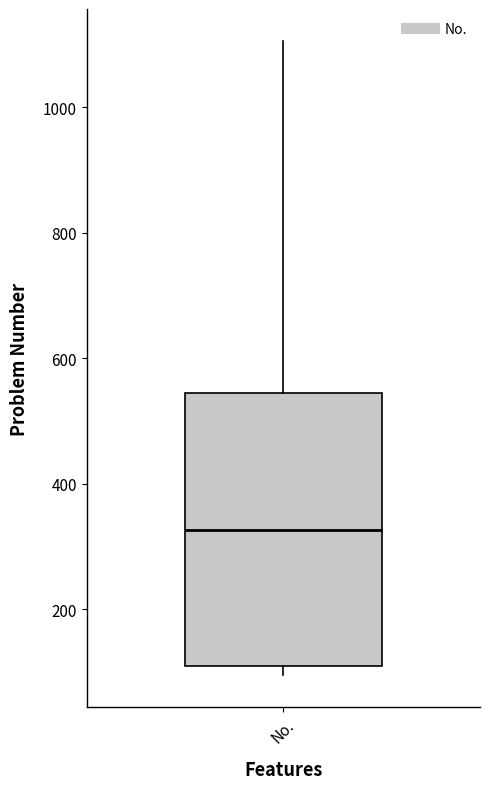

Transcribe this box plot: give where the median line is, the range the box spans, and where the two whiskers end, as read against the y-axis. The values are not printed on the chart, so give them approximately, as read against the axis.

median 320, box 120 to 540, whiskers 100 to 1100